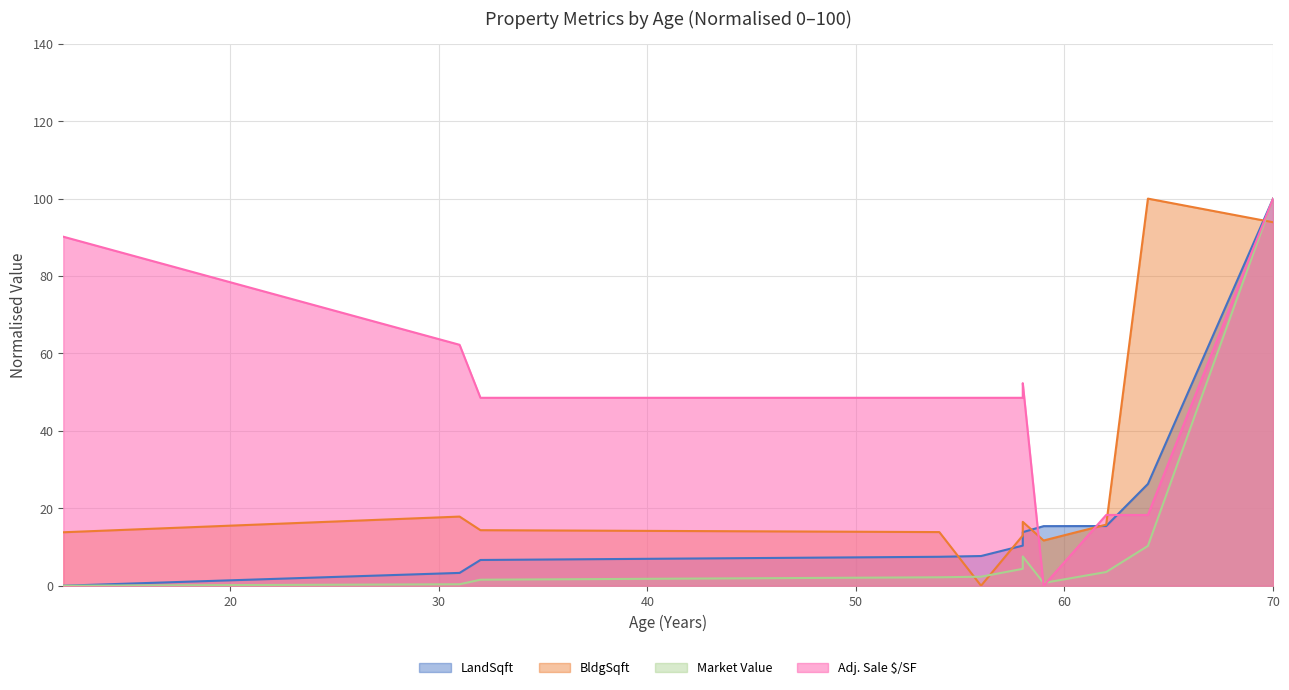

Reading left to right, transcribe all the data shown in this chart.

LandSqft: 12=0.0	31=3.3	32=6.6	54=7.5	56=7.7	58=10.4	58=13.8	59=15.4	62=15.4	64=26.3	70=100.0
BldgSqft: 12=13.8	31=17.9	32=14.3	54=13.9	56=0.0	58=13.0	58=16.5	59=11.7	62=15.8	64=100.0	70=93.9
Market Value: 12=0.0	31=0.4	32=1.6	54=2.2	56=2.3	58=4.4	58=7.6	59=0.7	62=3.5	64=10.3	70=100.0
Adj. Sale $/SF: 12=90.2	31=62.2	32=48.5	54=48.5	56=48.5	58=48.5	58=52.3	59=0.0	62=18.3	64=18.3	70=100.0